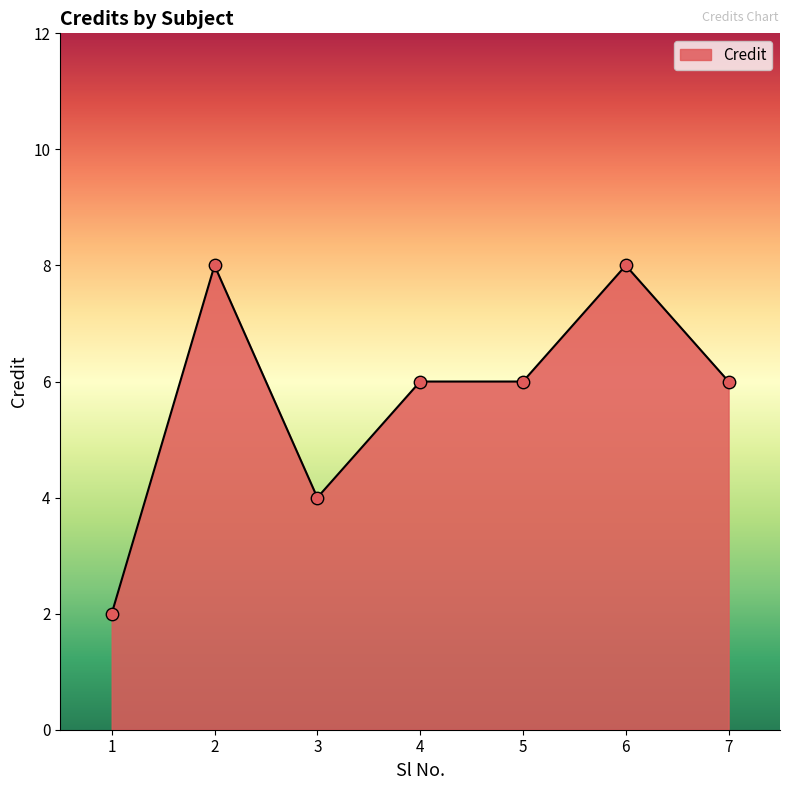

Approximately how many times larger is the value at 6 compared to 5?

1.3